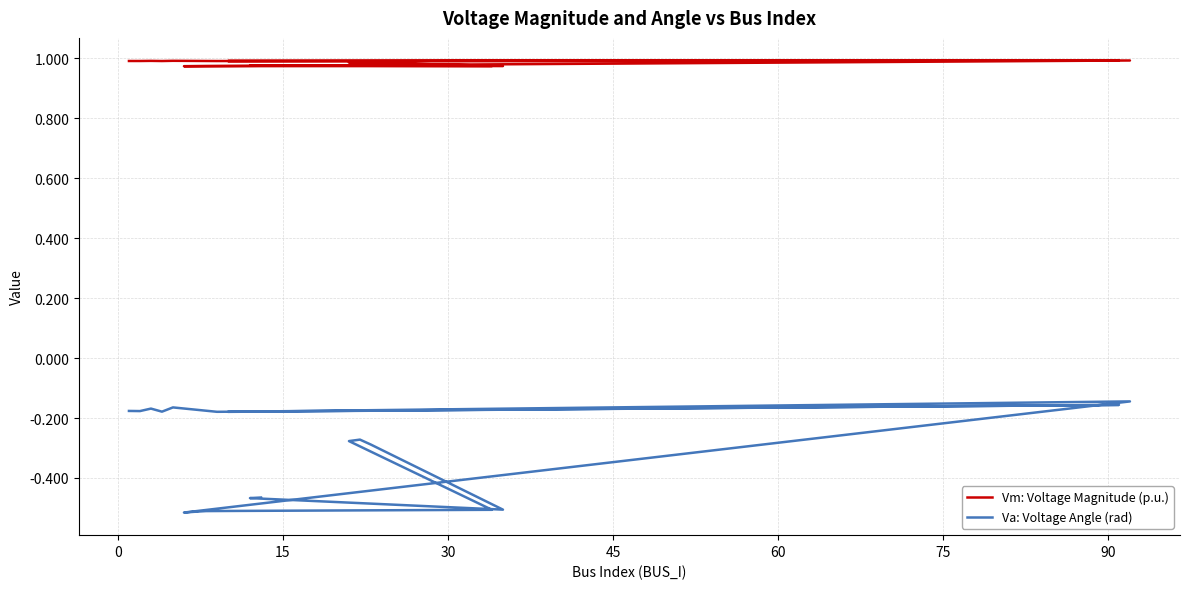

Rank the series by their maximum value, from lowest to highest.

Va: Voltage Angle (rad), Vm: Voltage Magnitude (p.u.)